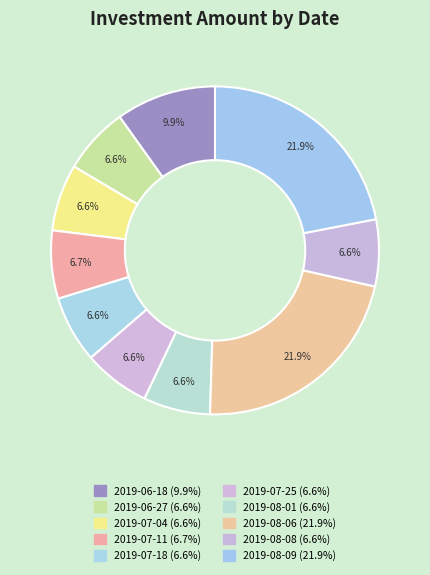

Which category has the smallest portion of the pie?

2019-06-27